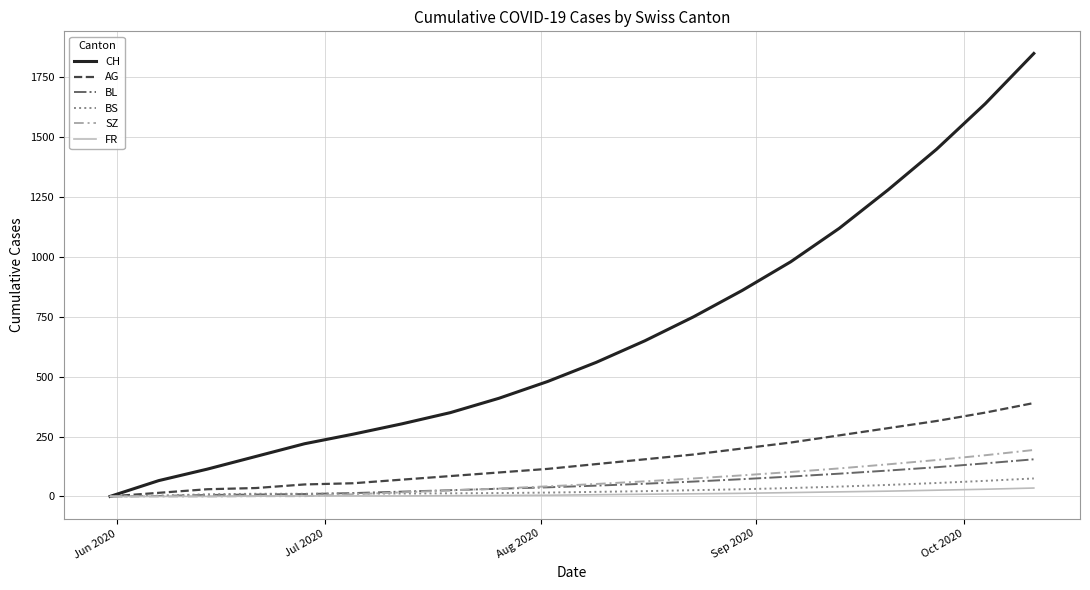

How many lines are shown in the chart?

6